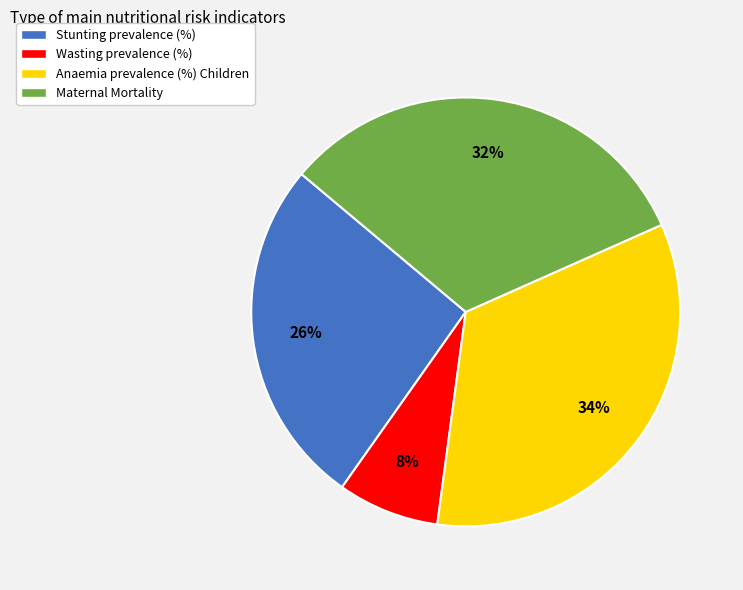

The Anaemia prevalence (%) Children slice represents 34% of the pie. True or false?

True